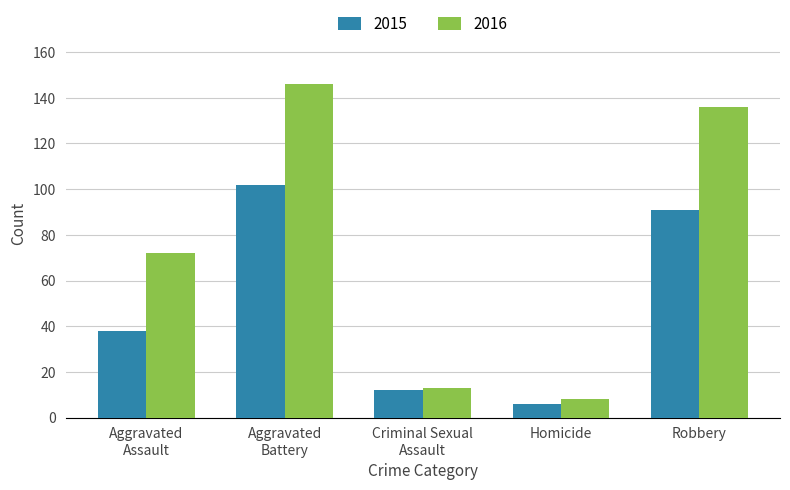

How many bars are there in total?

10